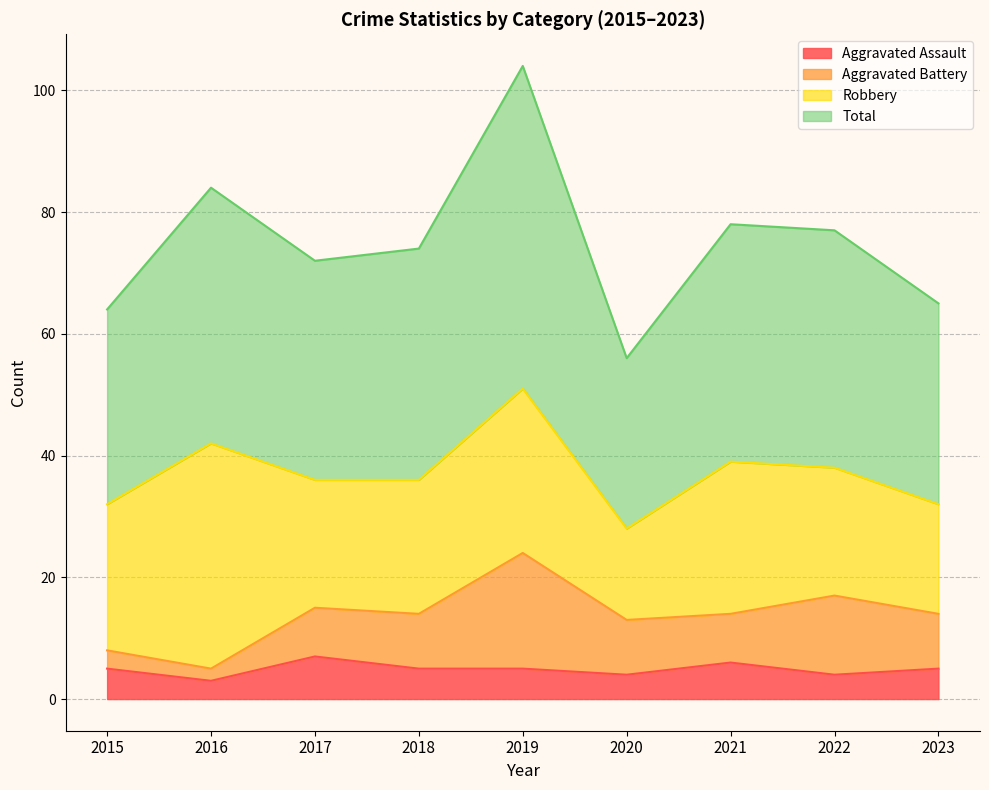

Which series has the widest spread of values?

Total